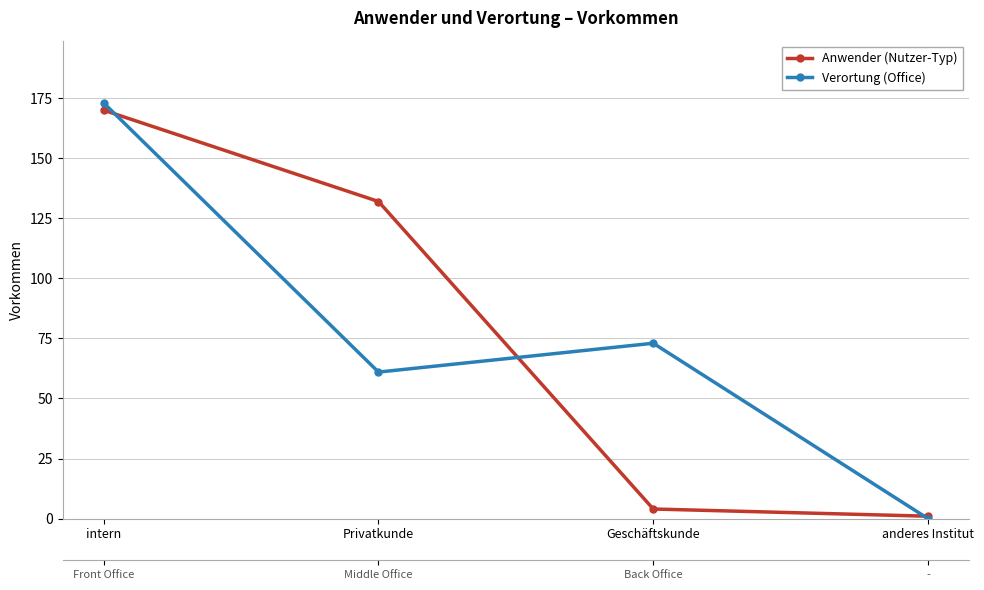

The value of Anwender (Nutzer-Typ) at Geschäftskunde is 3. True or false?

False